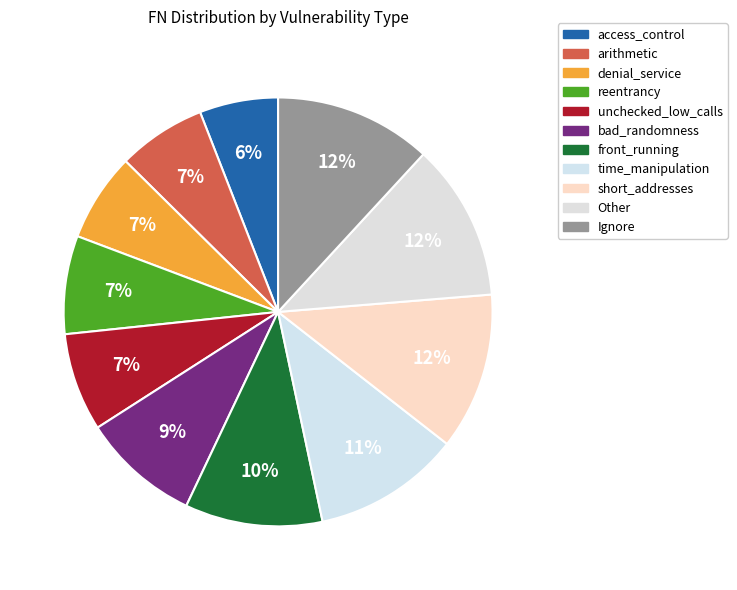

Does any single category account for the majority?

No